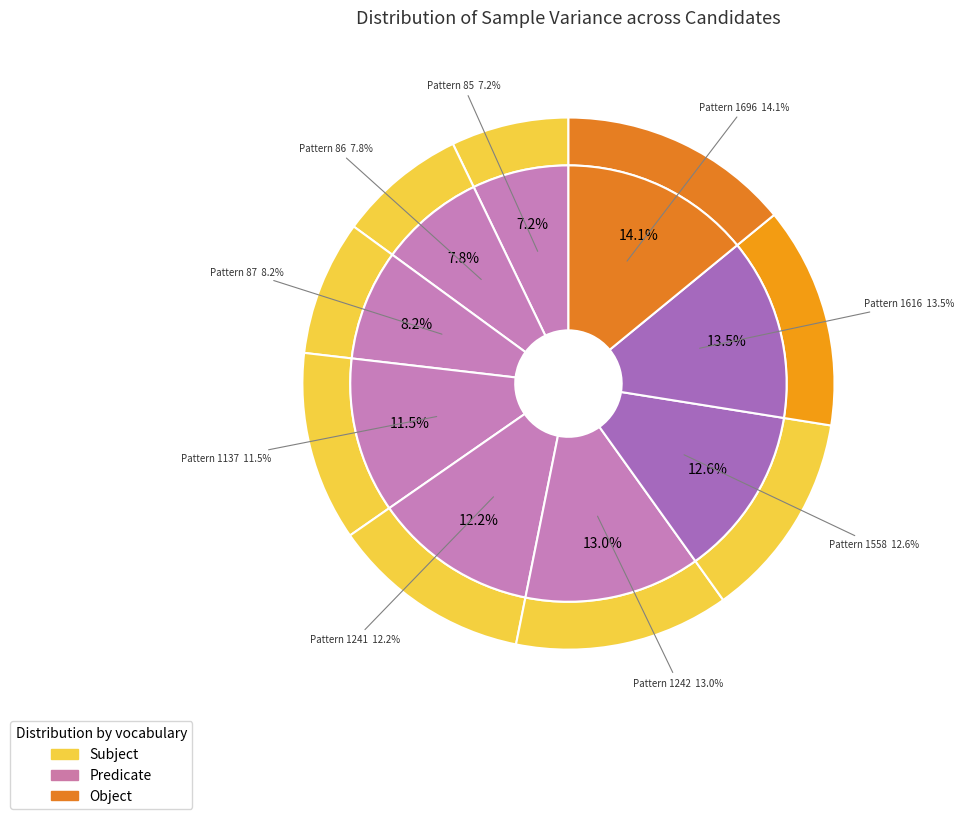

Combined, what portion of the pie is Pattern 1696 and Pattern 86?

21.9%